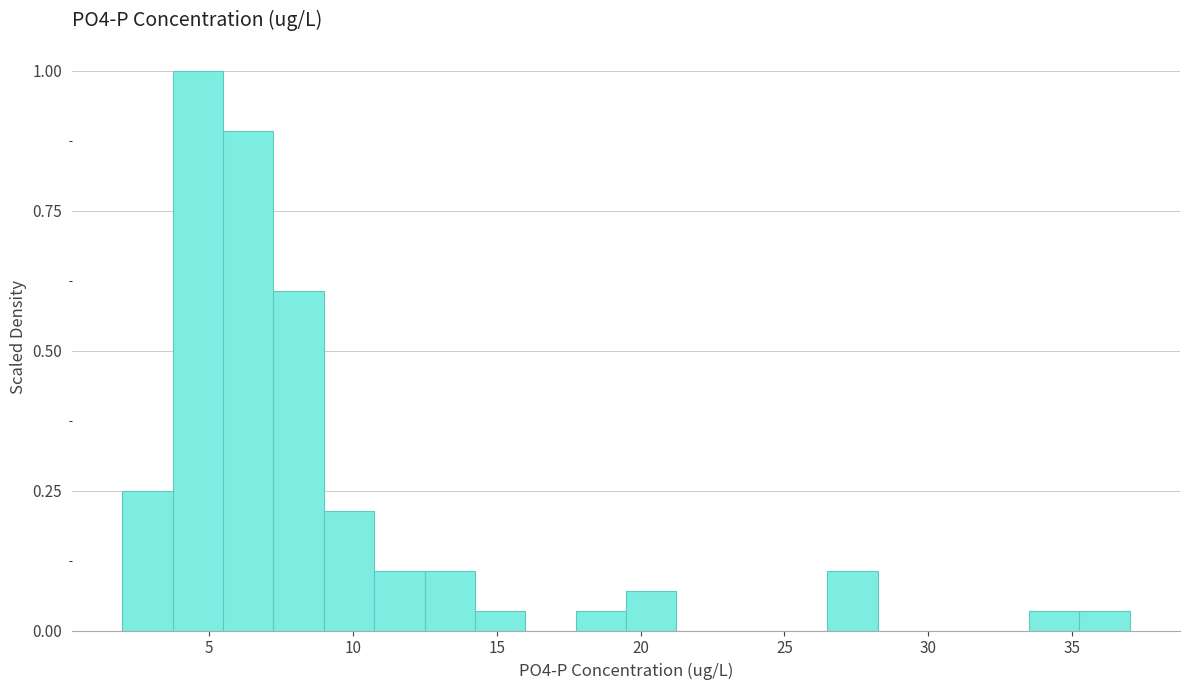

Around what value on the x-axis is the tallest bar? Give the approximate position of its centre, as read against the axis.

4.5